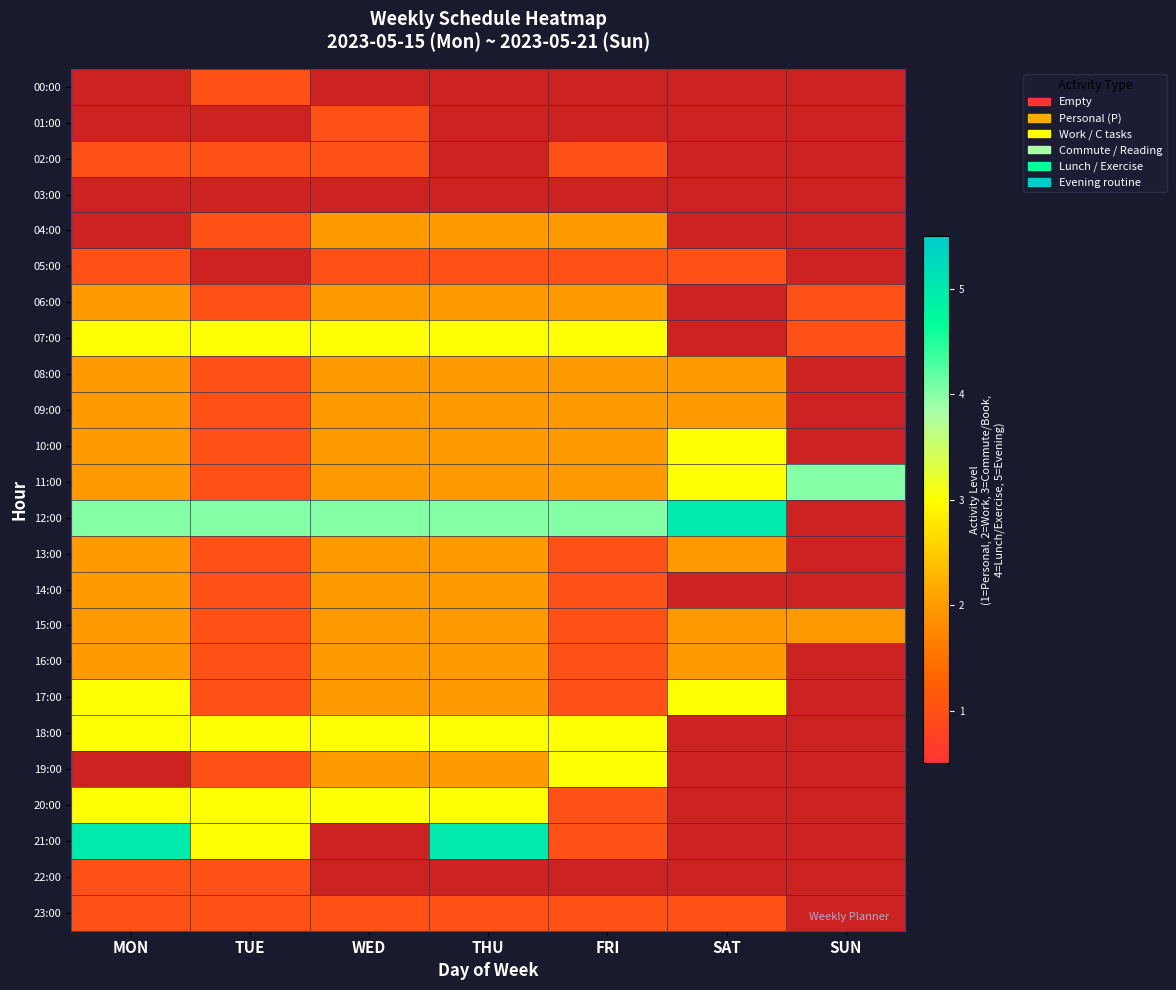

The value of 15:00 at THU is 2.0. True or false?

True